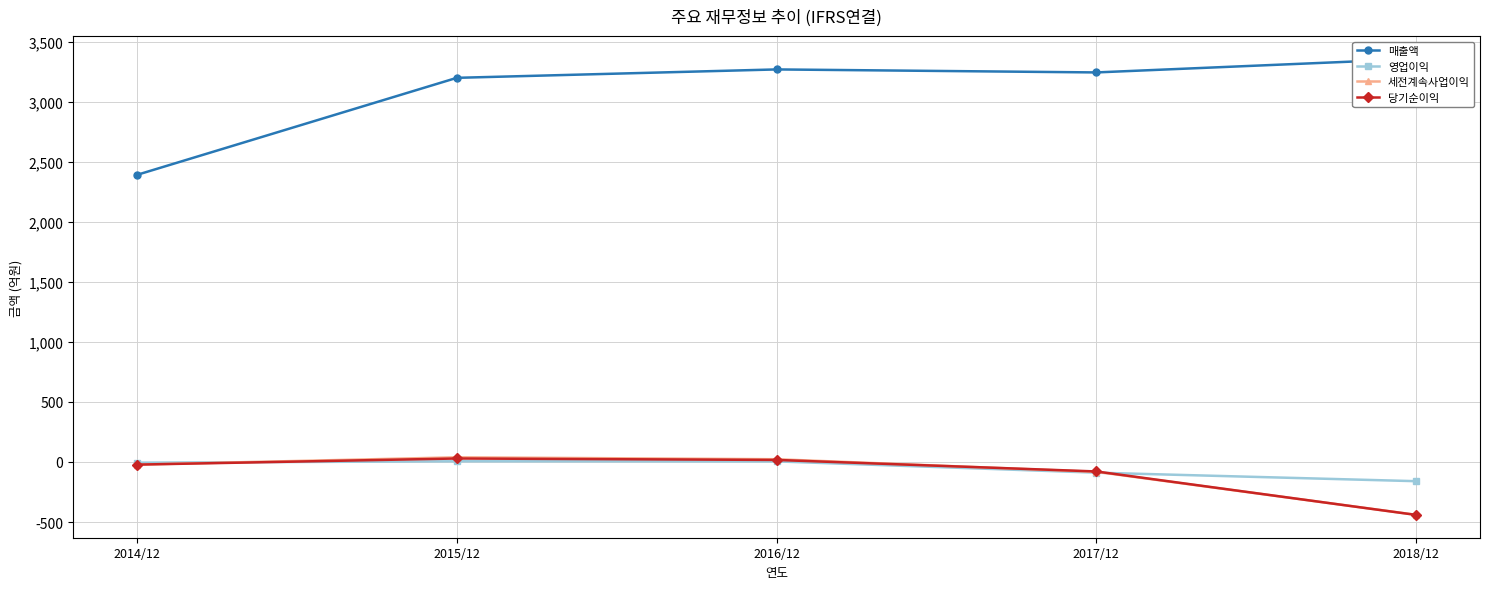

What is the difference between the maximum and minimum values in the 영업이익 series?

166